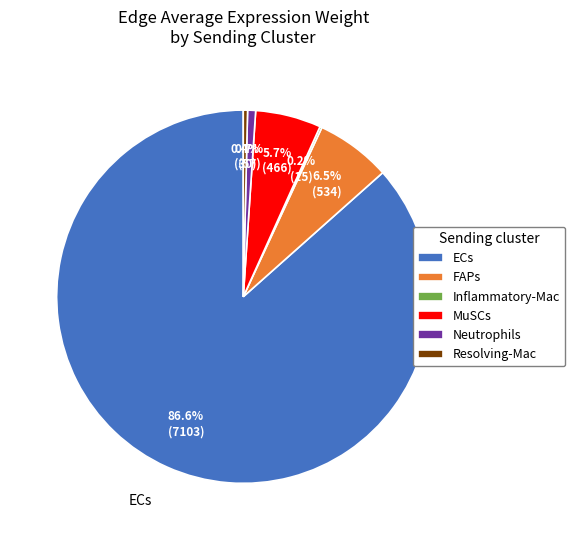

Which has a higher value, Resolving-Mac or FAPs?

FAPs